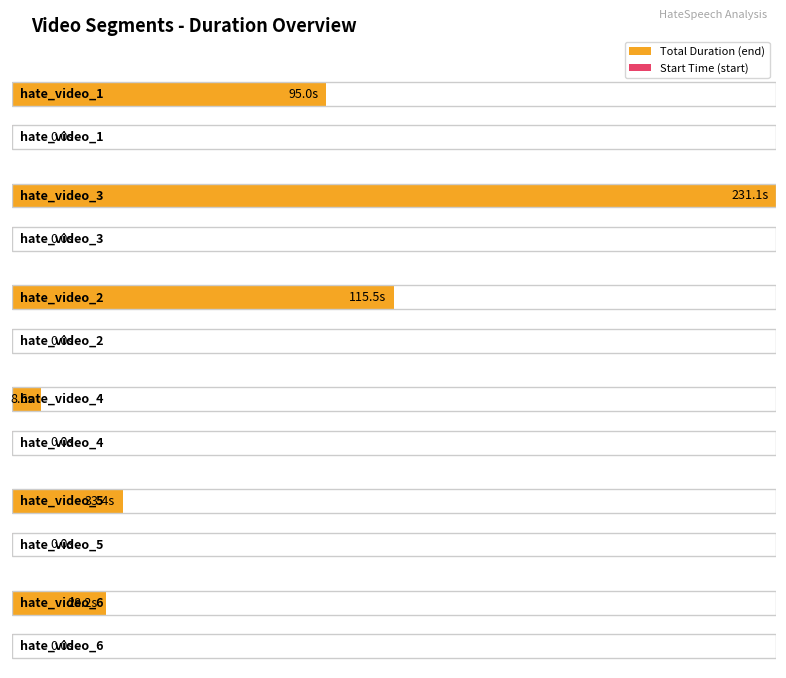

What is the difference between the highest and lowest values at hate_video_4?

8.6